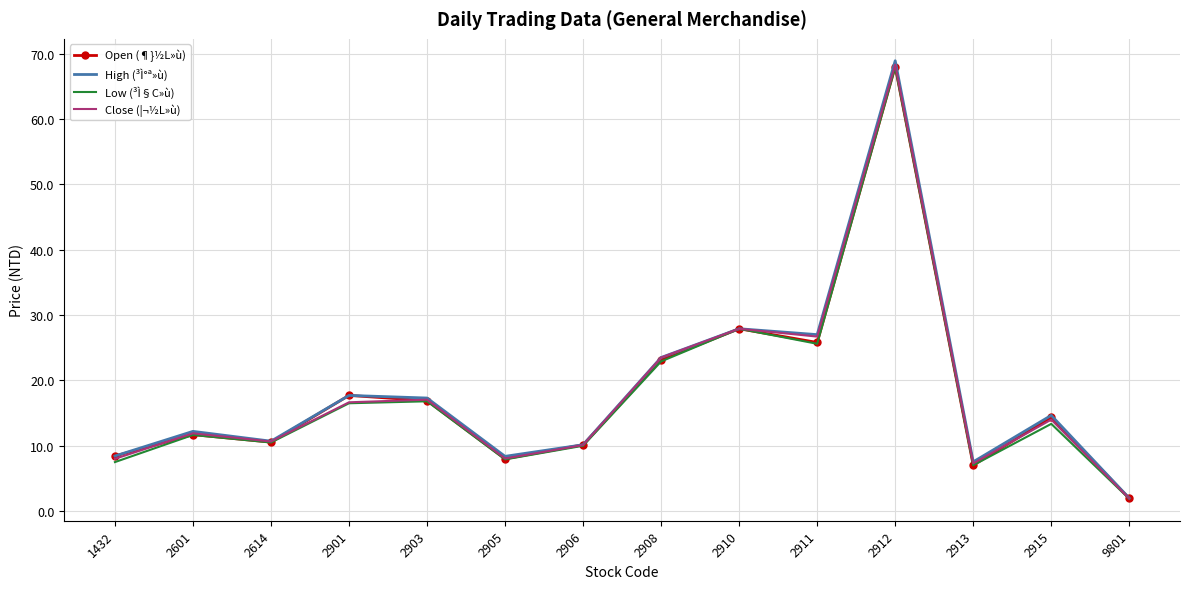

What are all the series names shown in the legend?

Open (¶}½L»ù), High (³Ì°ª»ù), Low (³Ì§C»ù), Close (¦¬½L»ù)